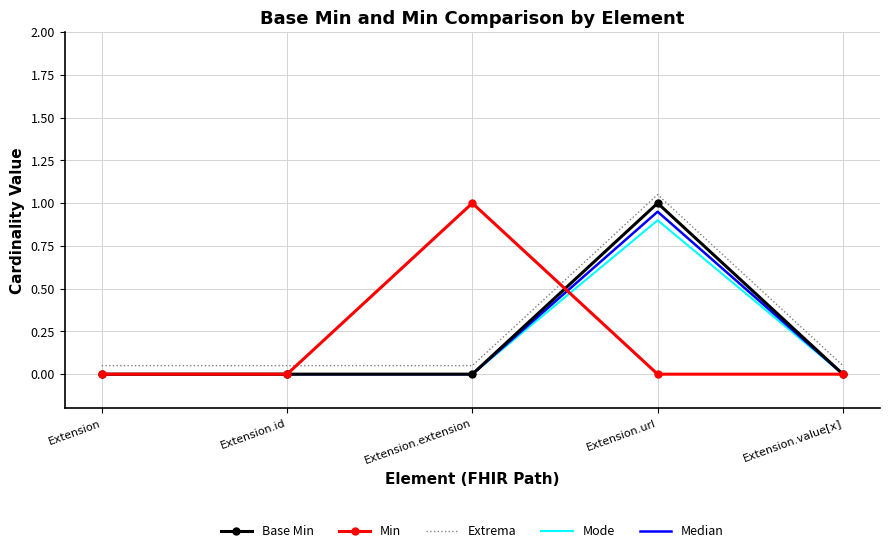

The Median series shows 0.5 at Extension.url. True or false?

False